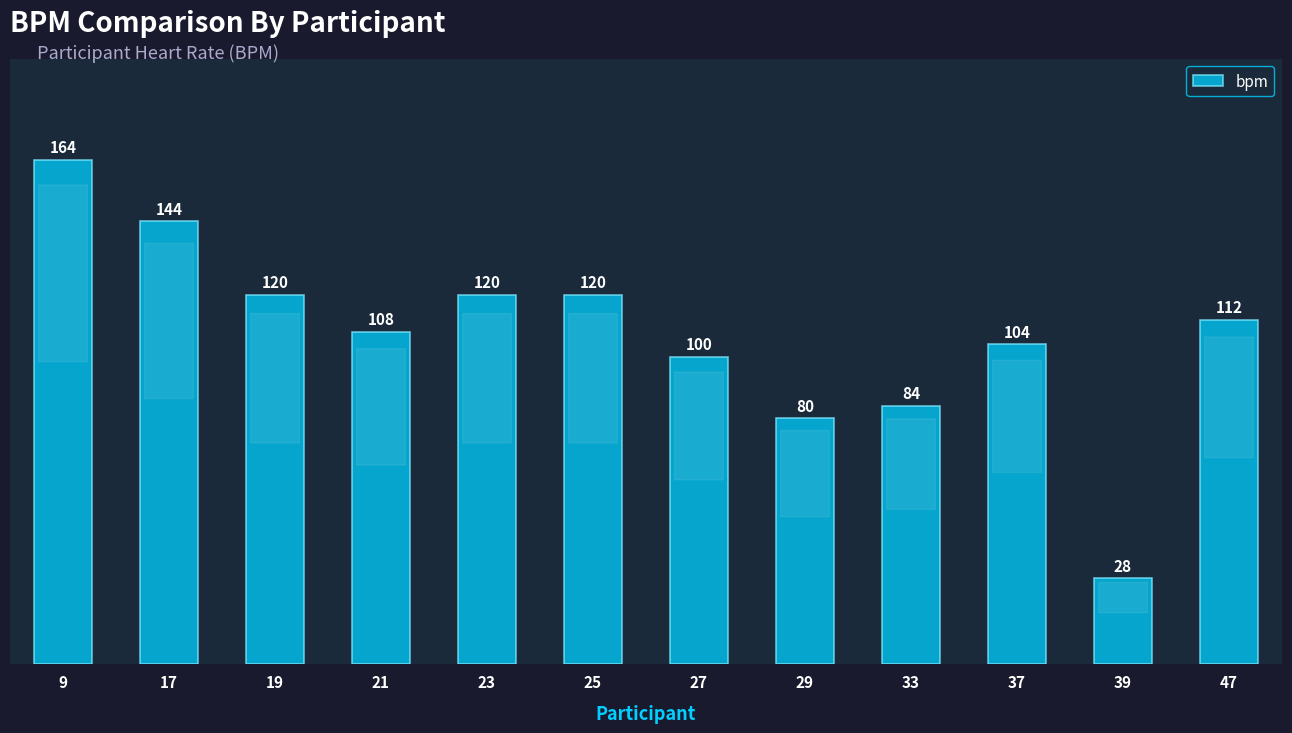

Reading left to right, list all the values displayed in this chart.

164	144	120	108	120	120	100	80	84	104	28	112